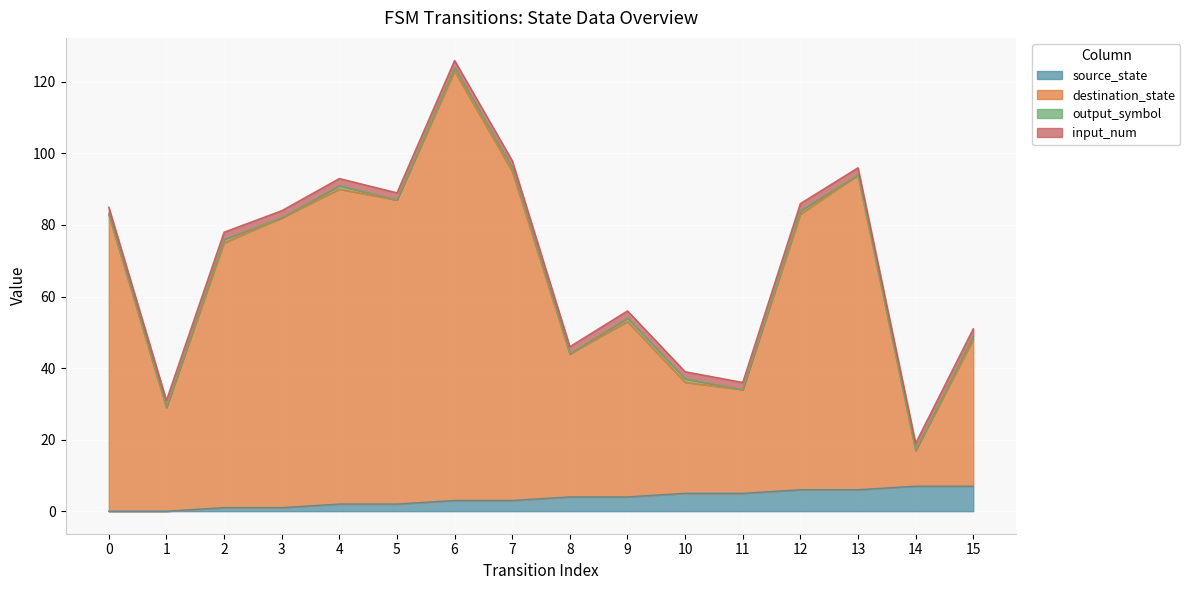

The source_state series shows 6 at 9. True or false?

False